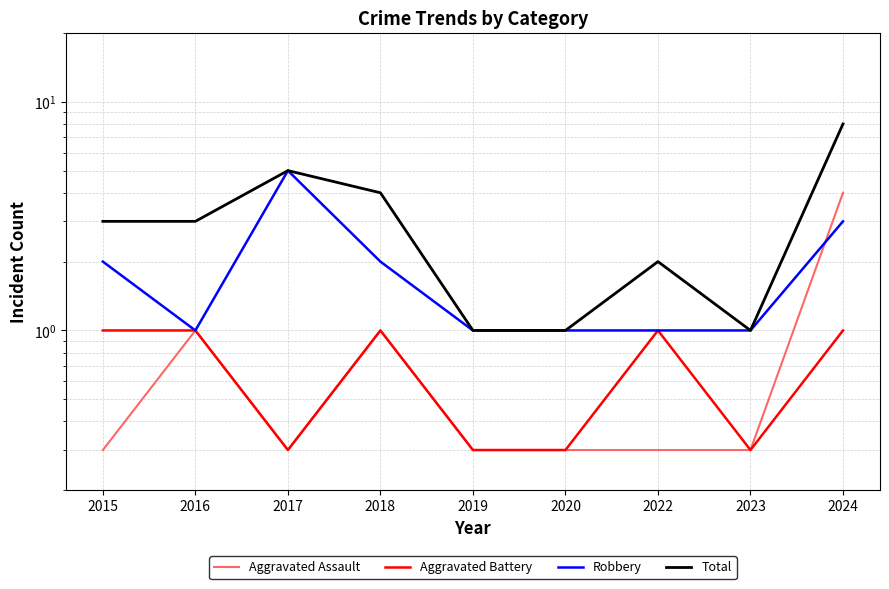

At which category is the sum across all series the highest?

2024